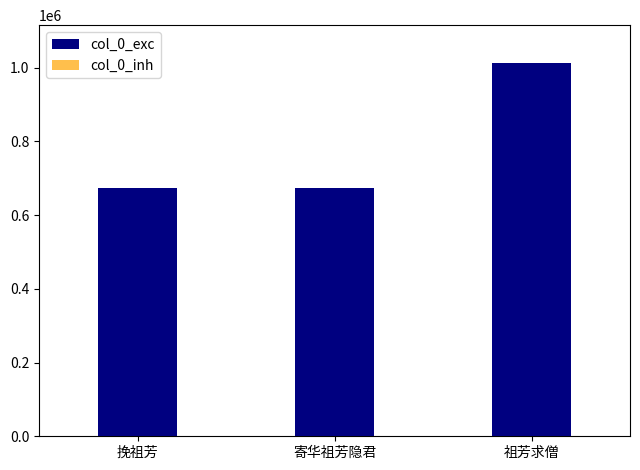

What is the sum of the col_0_inh values at 祖芳求僧 and 寄华祖芳隐君?

1687087